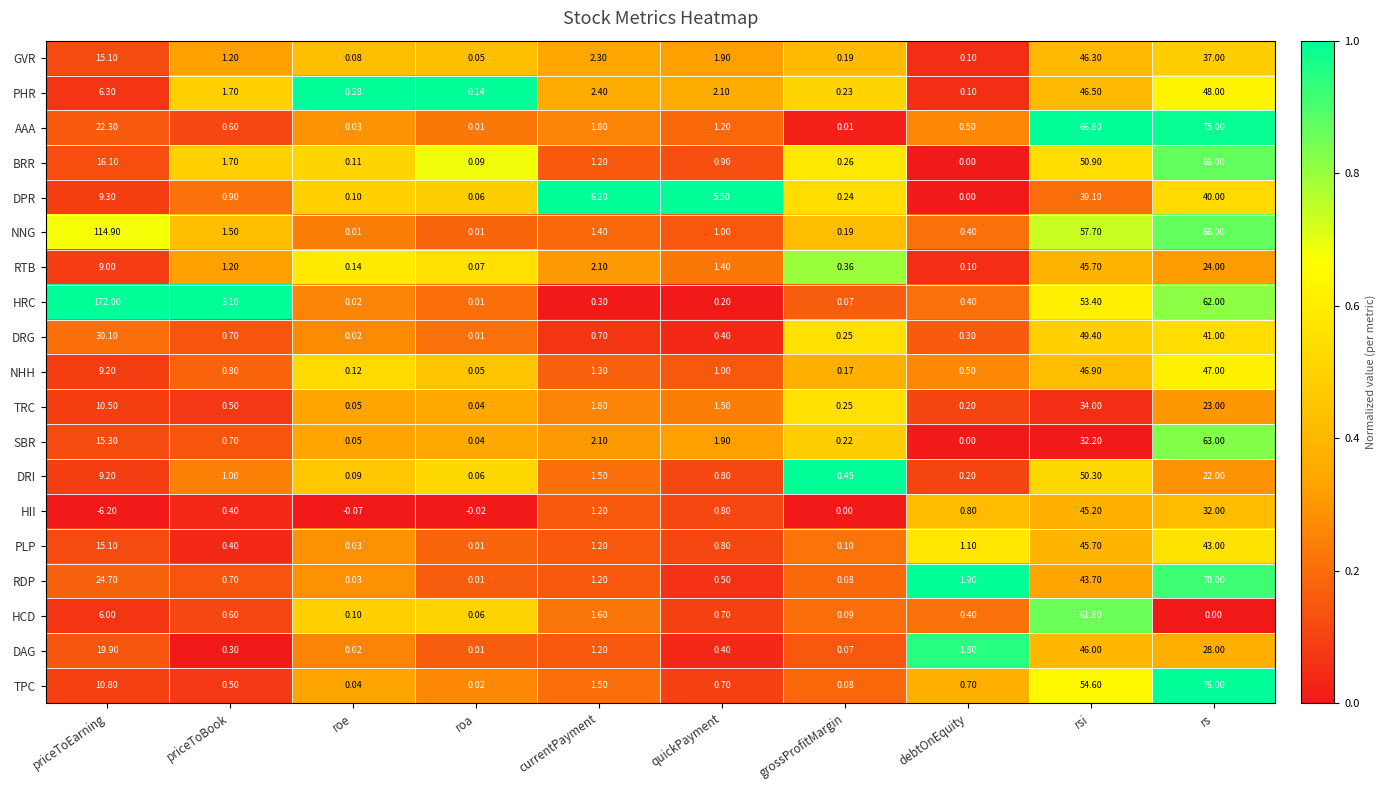

Which series has the largest total across all categories?

HRC